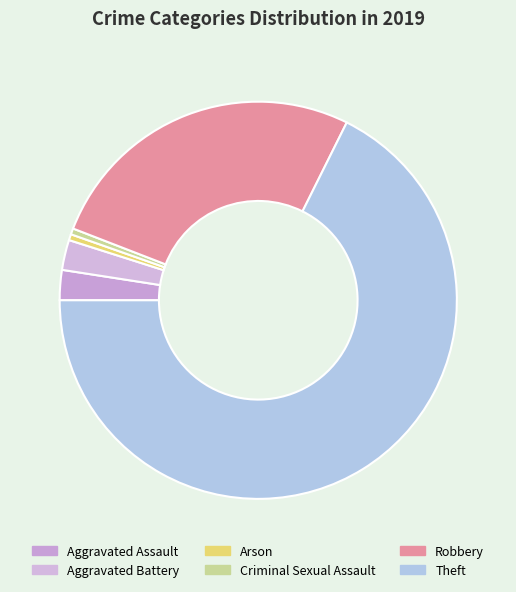

What is the total percentage of Arson and Theft?

68.1%